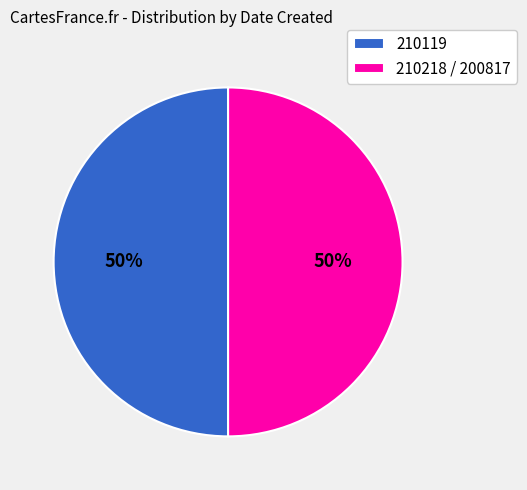

To the nearest percent, what percentage of the pie is 210119?

50%